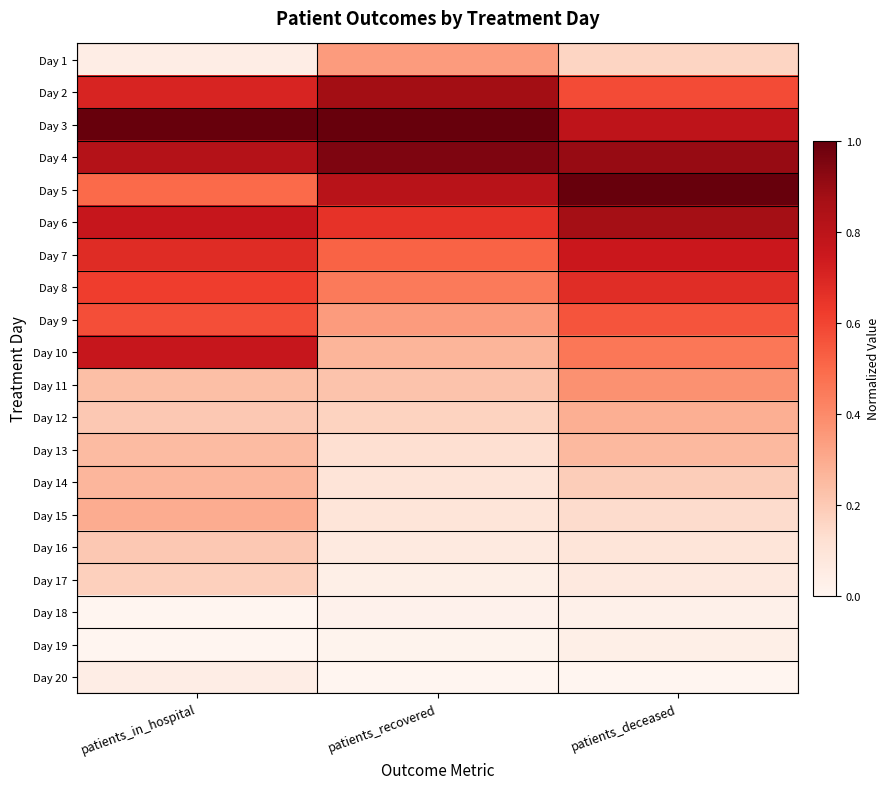

How many data points does each series have?

3